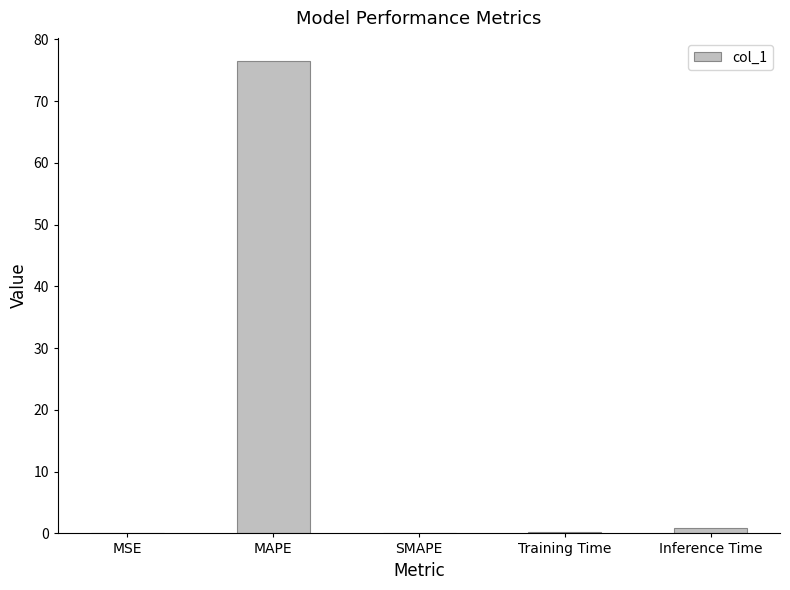

What is the difference between the values at Training Time and SMAPE?

0.2